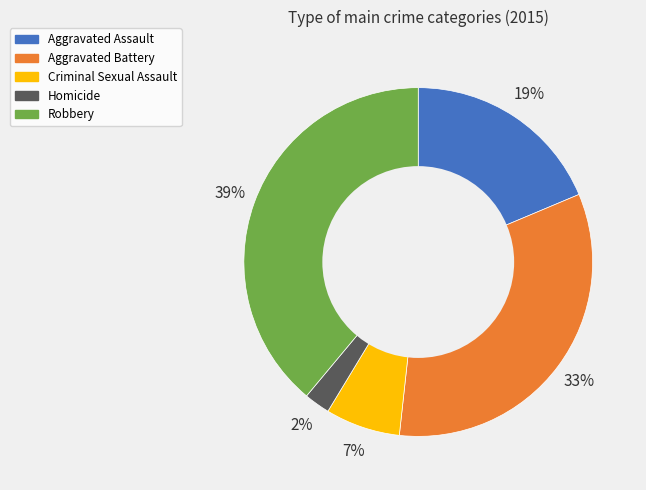

The Robbery slice represents 44% of the pie. True or false?

False